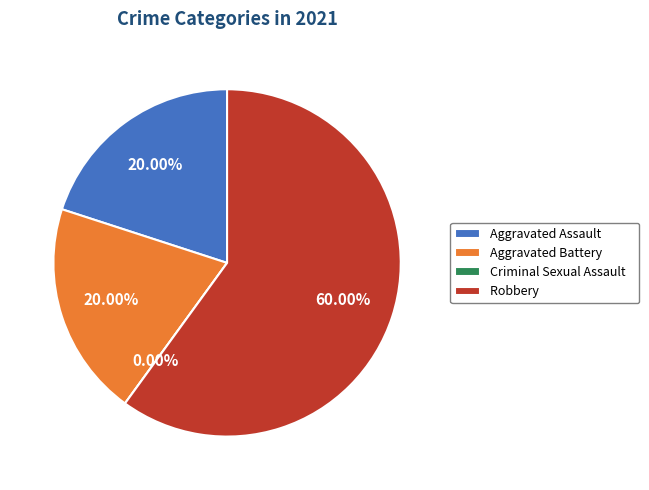

To the nearest percent, what is the difference between the Robbery and Aggravated Assault slice percentages?

40%